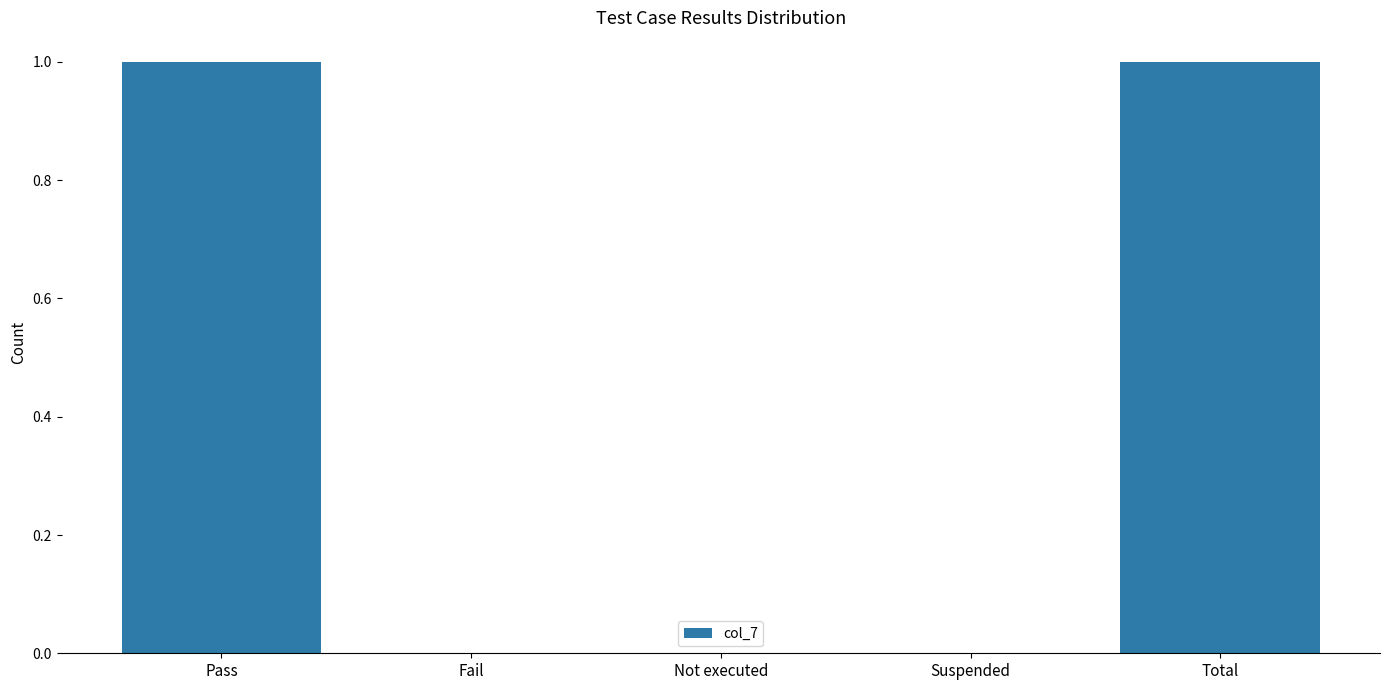

True or false: the data shows 1 at Suspended.

False